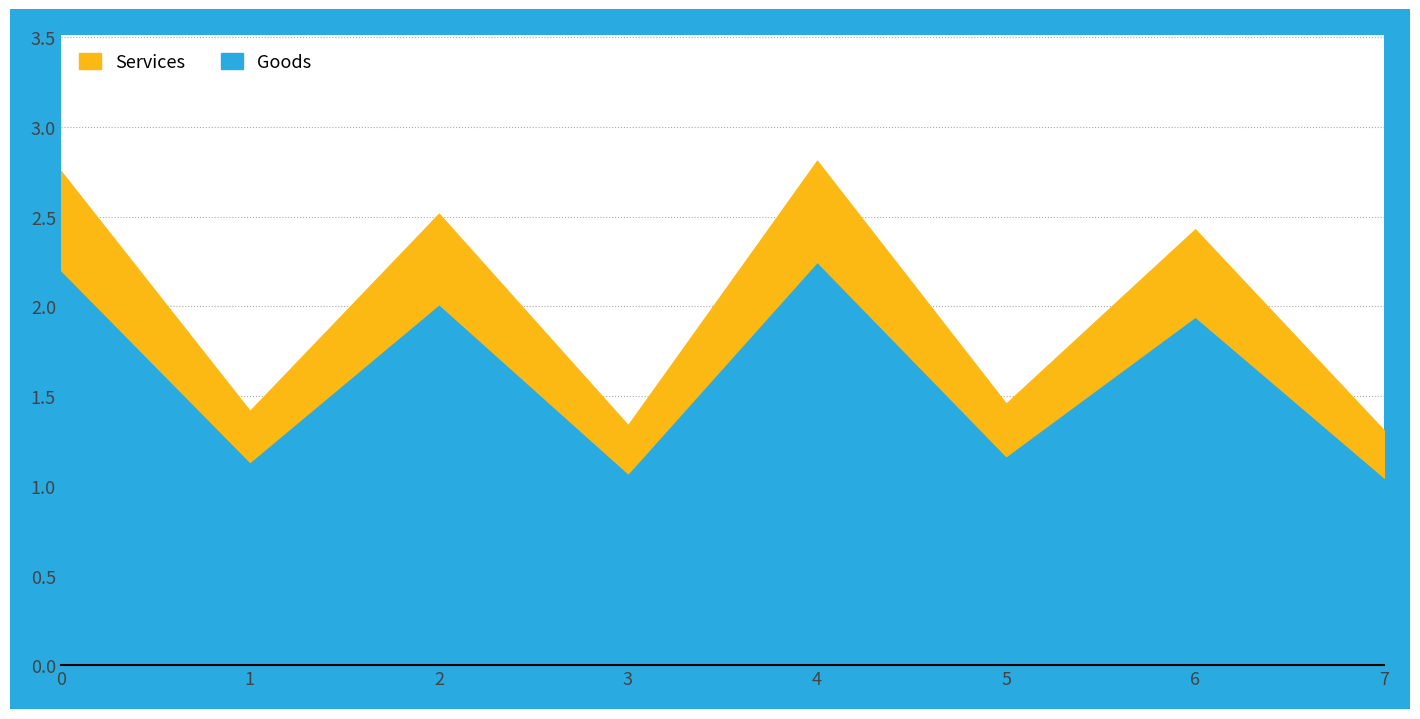

What is the difference between the maximum and minimum values in the Services_line series?

1.5